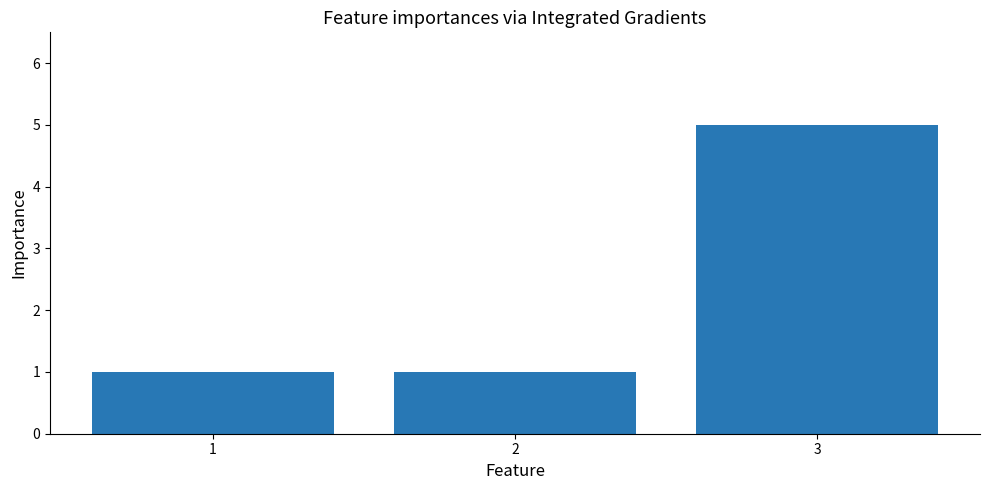

True or false: the data shows 1 at 2.

True